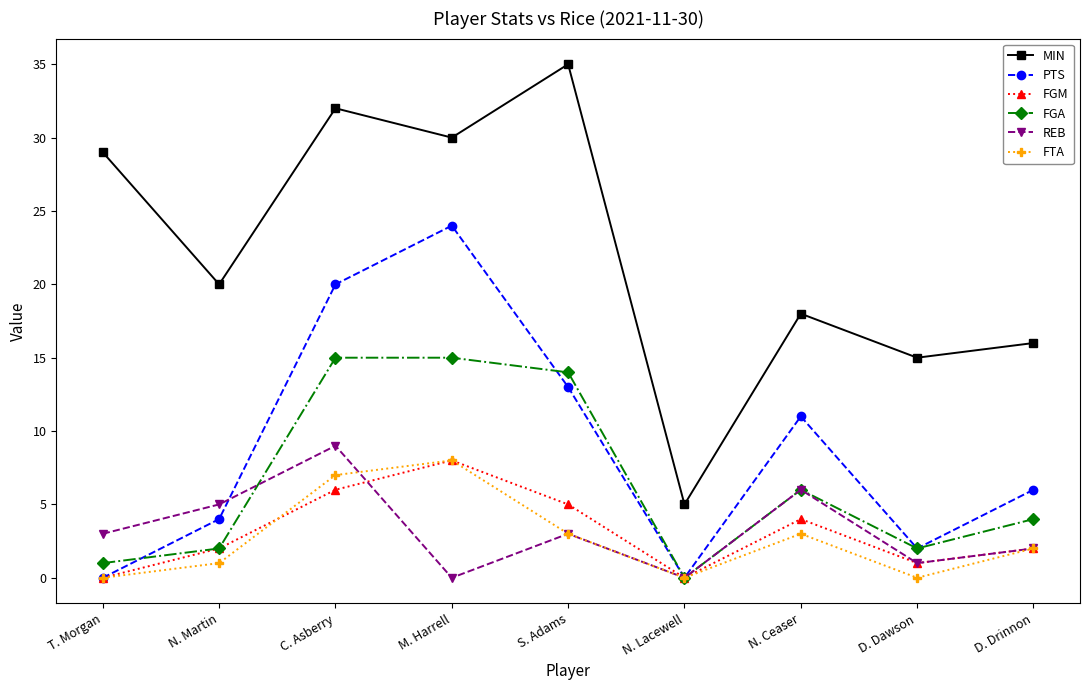

What are all the series names shown in the legend?

MIN, PTS, FGM, FGA, REB, FTA